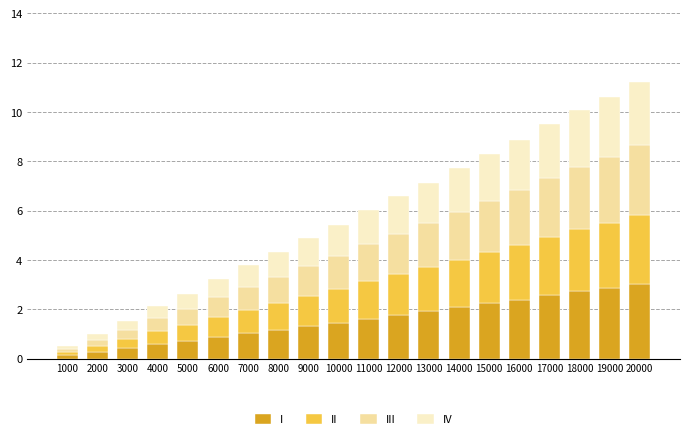

Does the chart contain stacked bars?

Yes